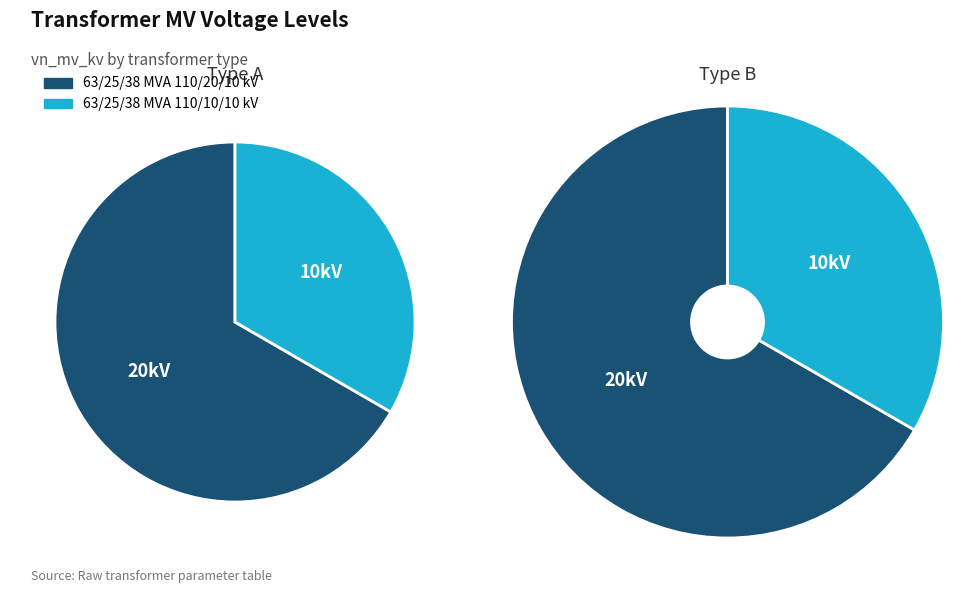

Count the number of slices in the pie.

2